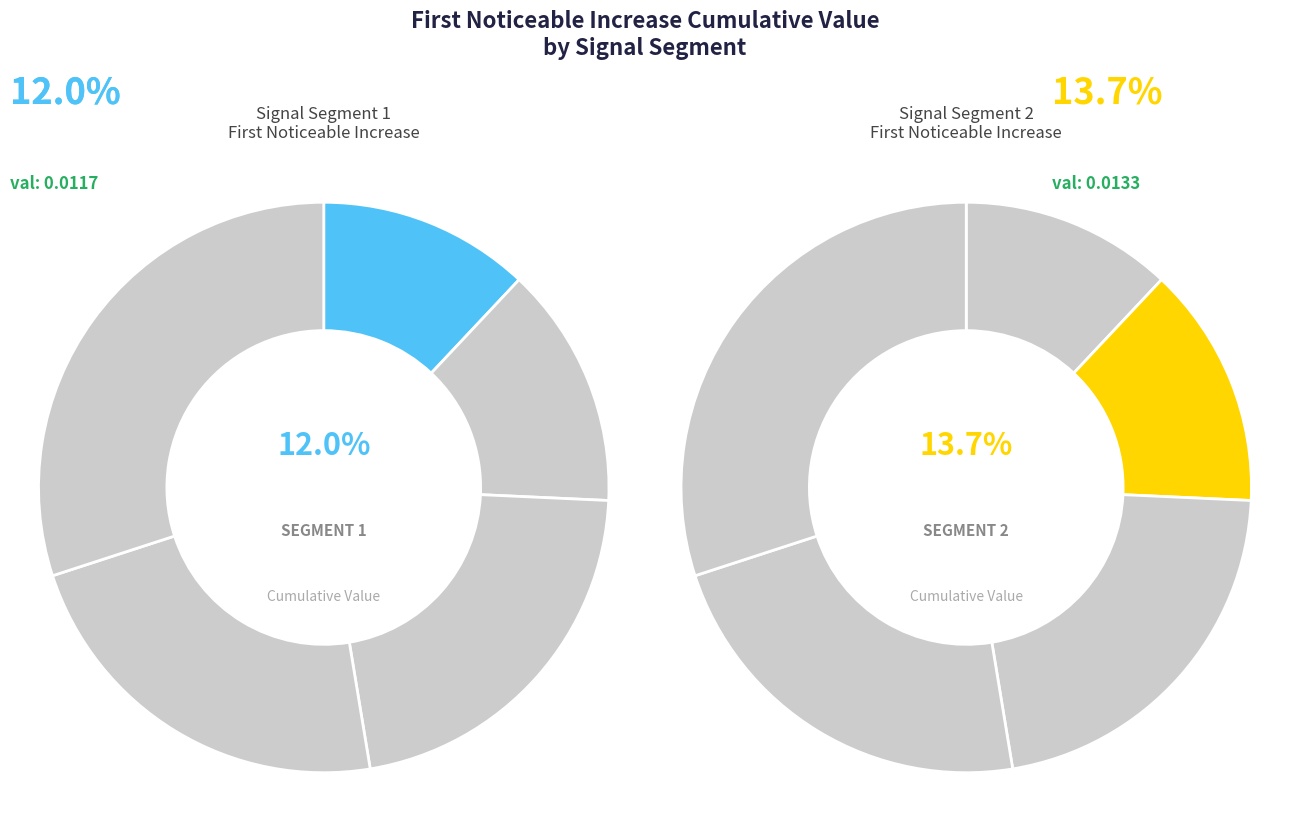

Is there a majority slice in this chart?

No